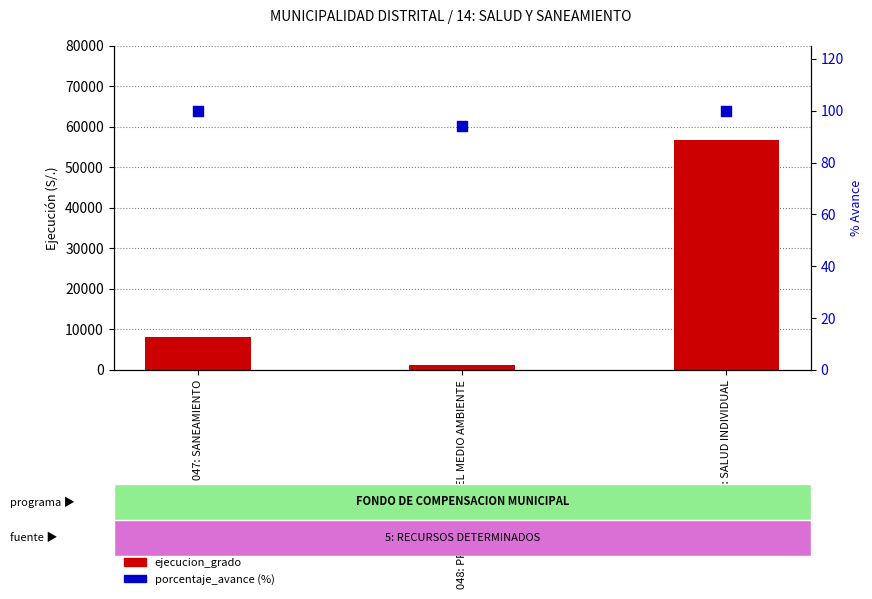

At how many categories does at least one series exceed 52634?

1